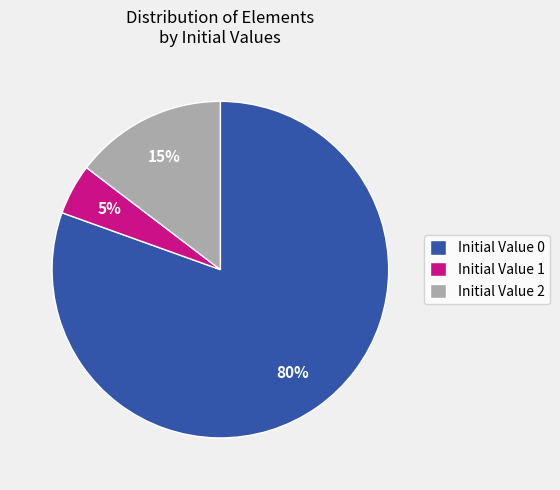

To the nearest percent, what is the average slice percentage?

33%